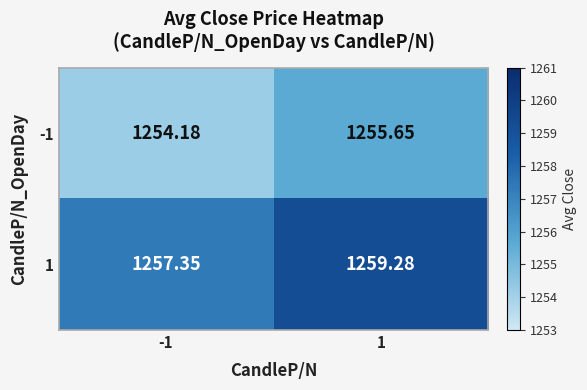

What is the total value across all series at 1?

2514.9